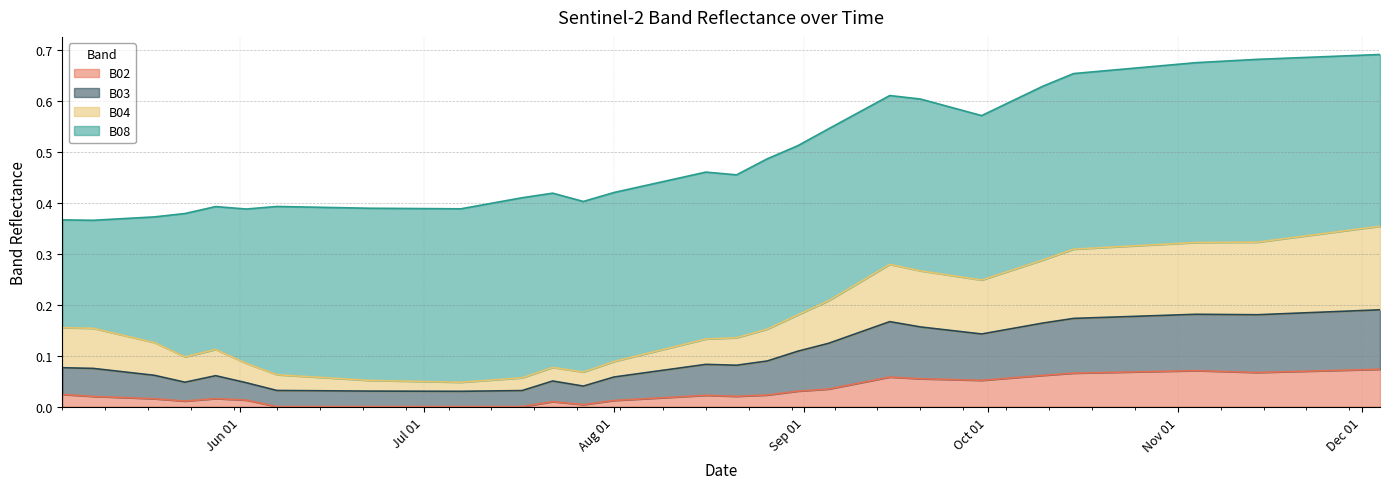

Does the chart display data point markers on the line(s)?

No